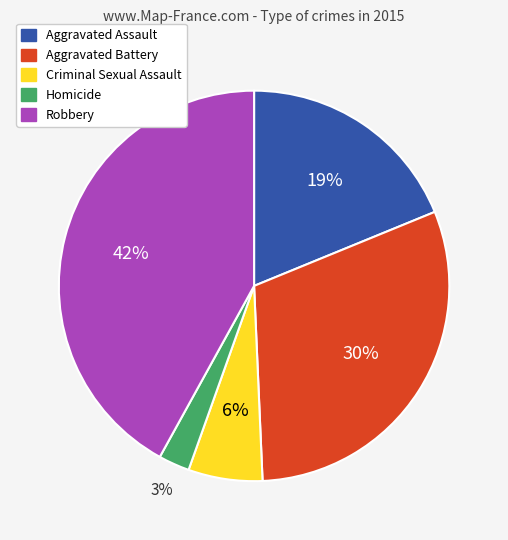

Rank the categories by value from lowest to highest.

Homicide, Criminal Sexual Assault, Aggravated Assault, Aggravated Battery, Robbery